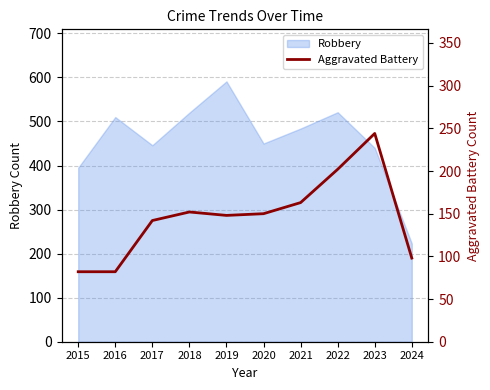

At which category does the data reach its first local peak?

2018